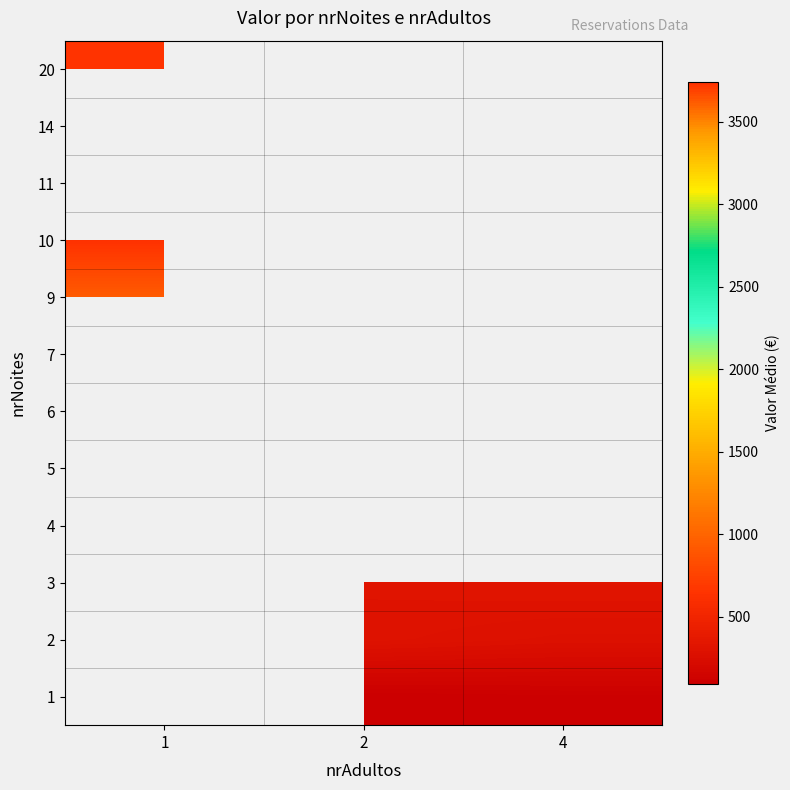

Which has a higher value, 2 or 1?

1